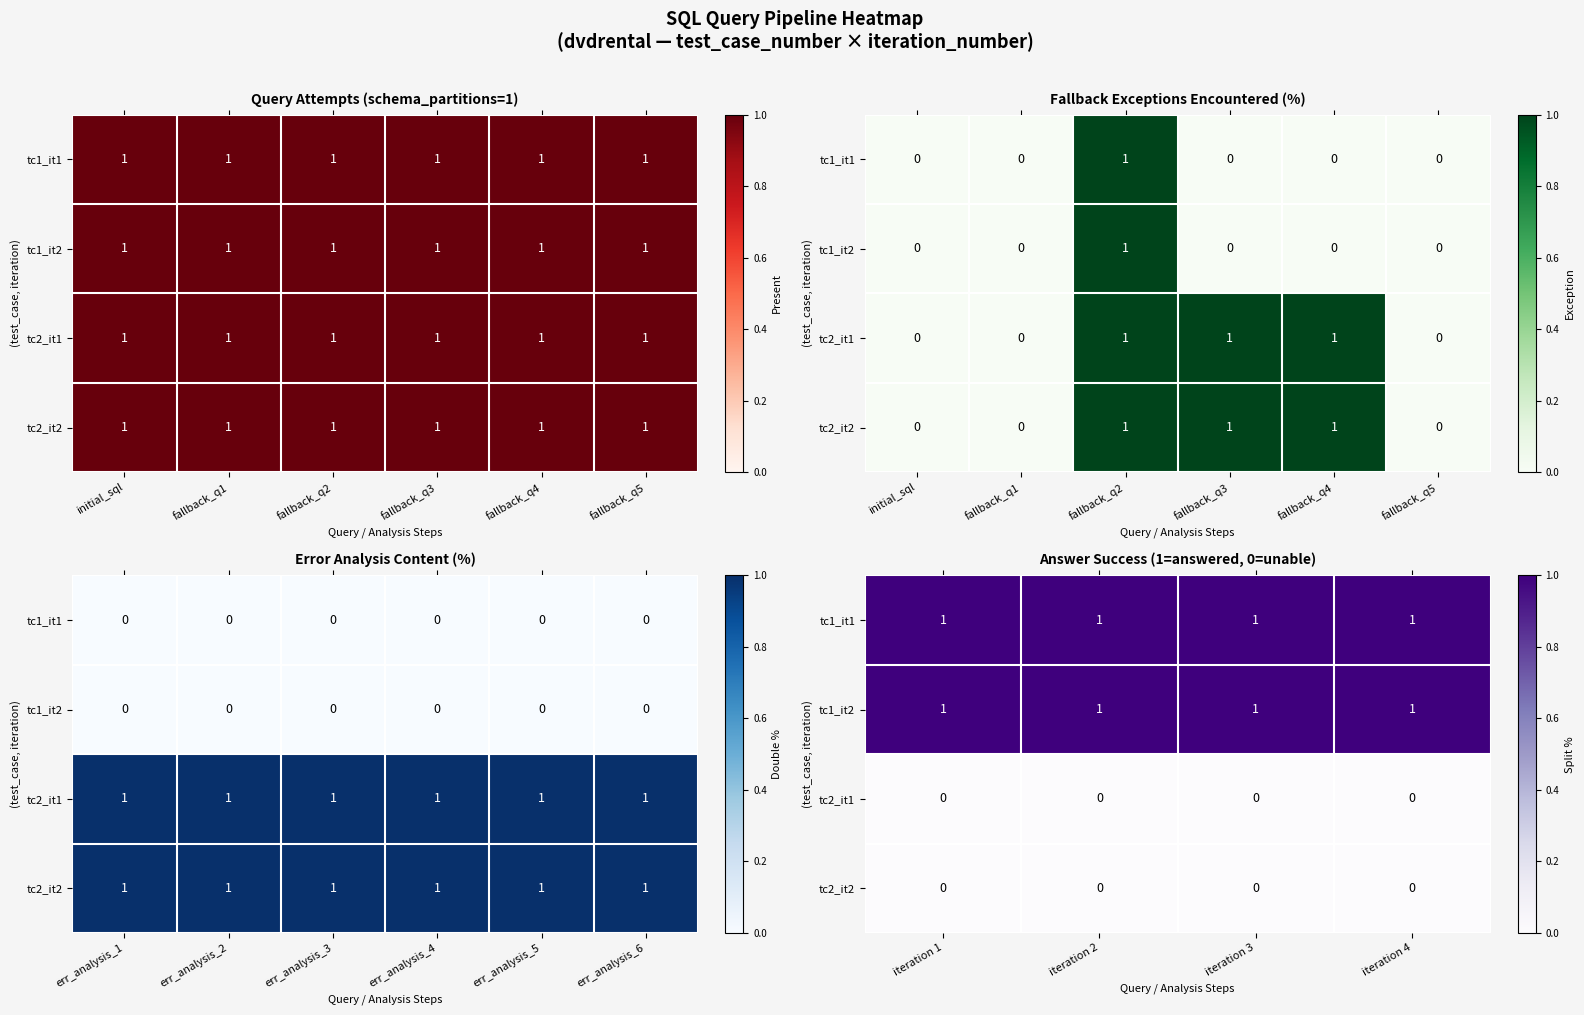

At which category is the sum across all series the highest?

iteration 1